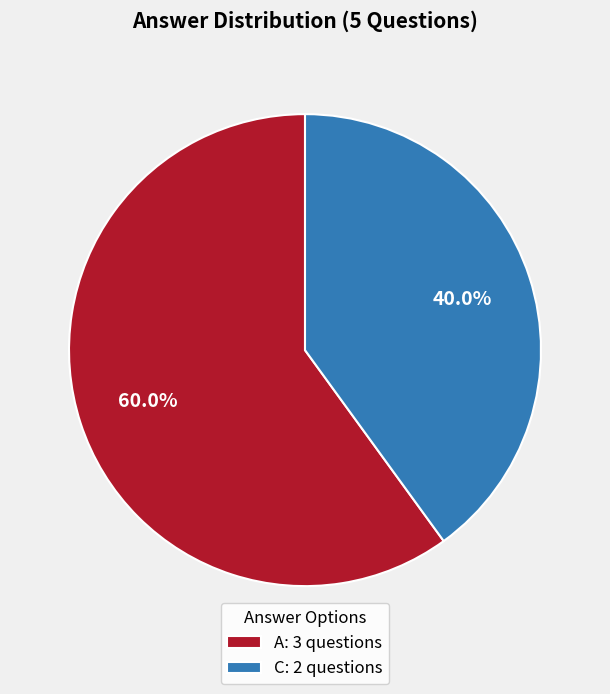

How many slices are in this pie chart?

2